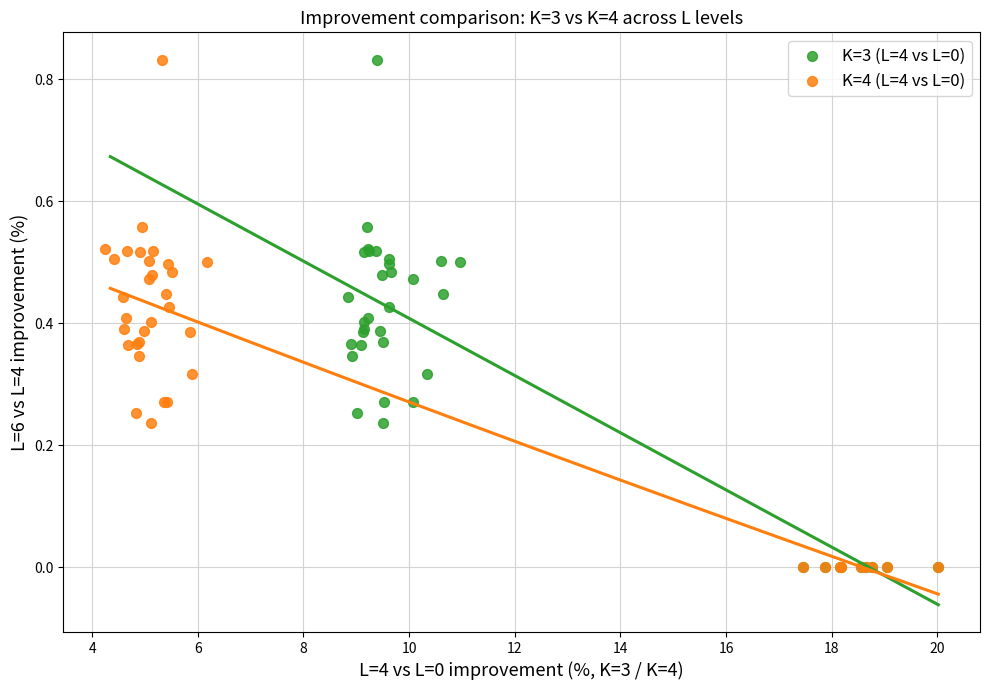

What are all the series names shown in the legend?

K=3 (L=4 vs L=0), K=4 (L=4 vs L=0)